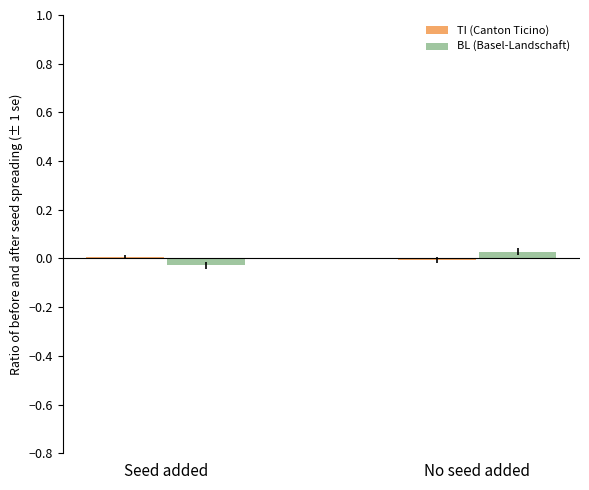

The value of BL (Basel-Landschaft) at Seed added is -0.0. True or false?

True